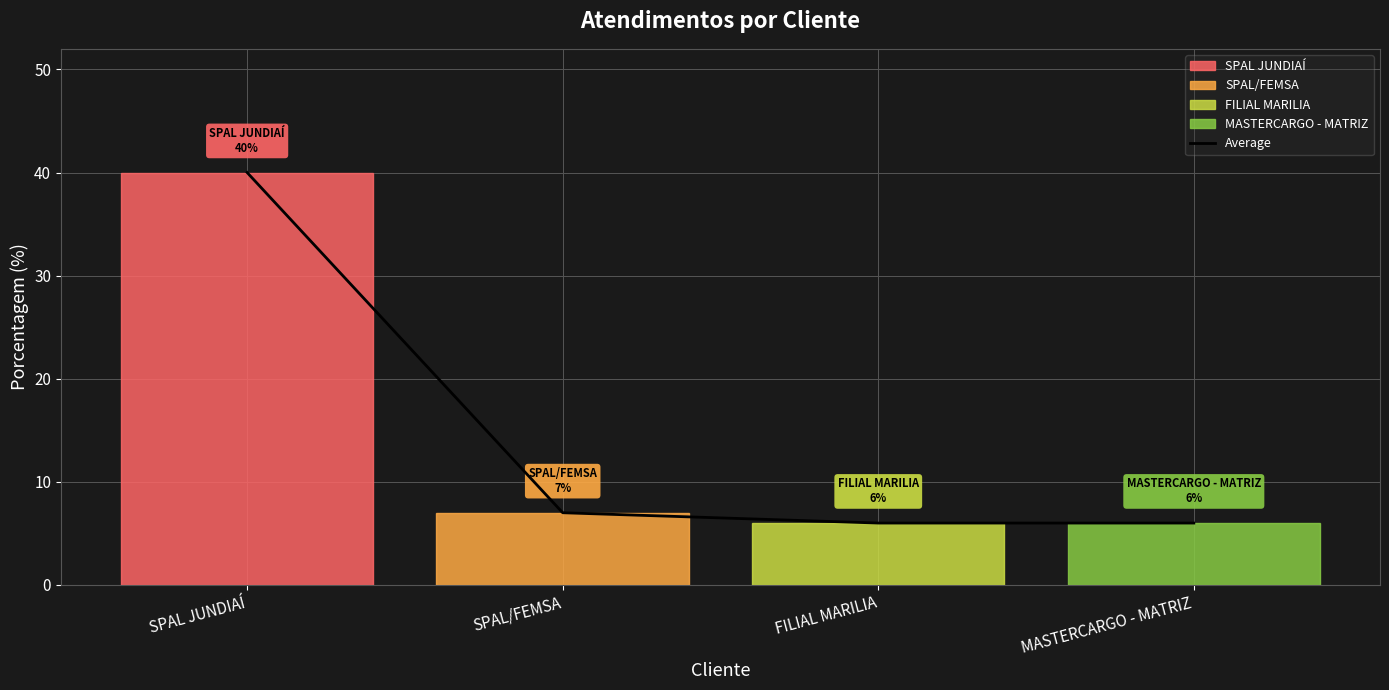

How many categories are shown in the chart?

4